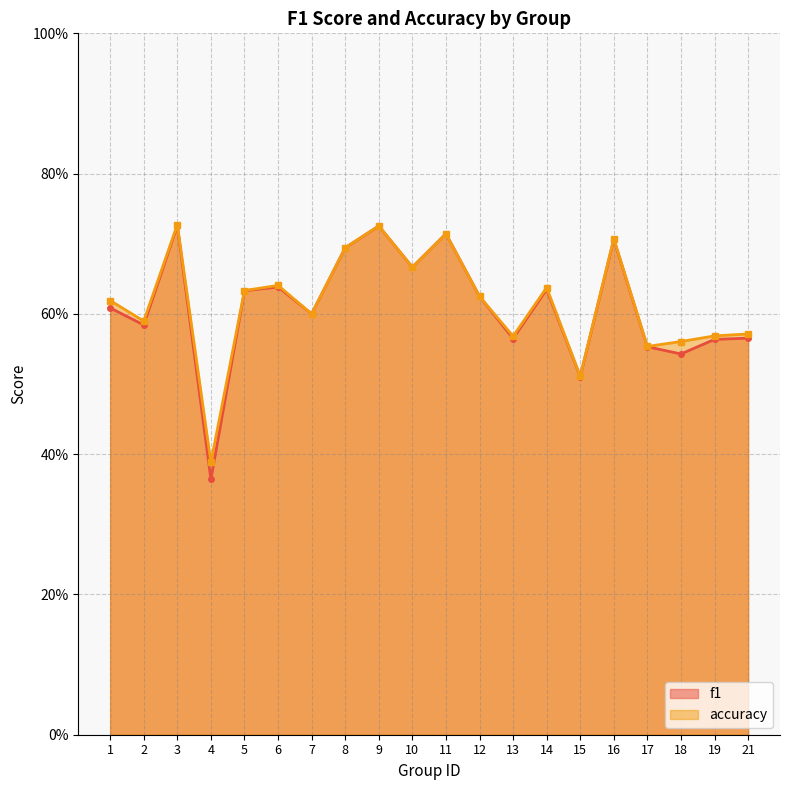

Rank the series by their maximum value, from lowest to highest.

f1, accuracy